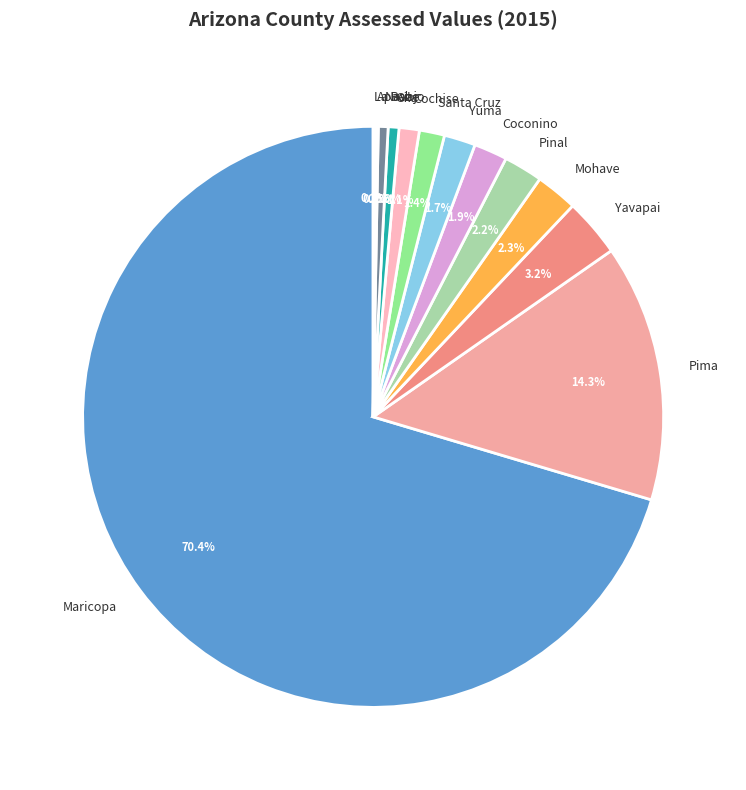

What is the ratio of the value at Pima to the value at Maricopa?

0.2